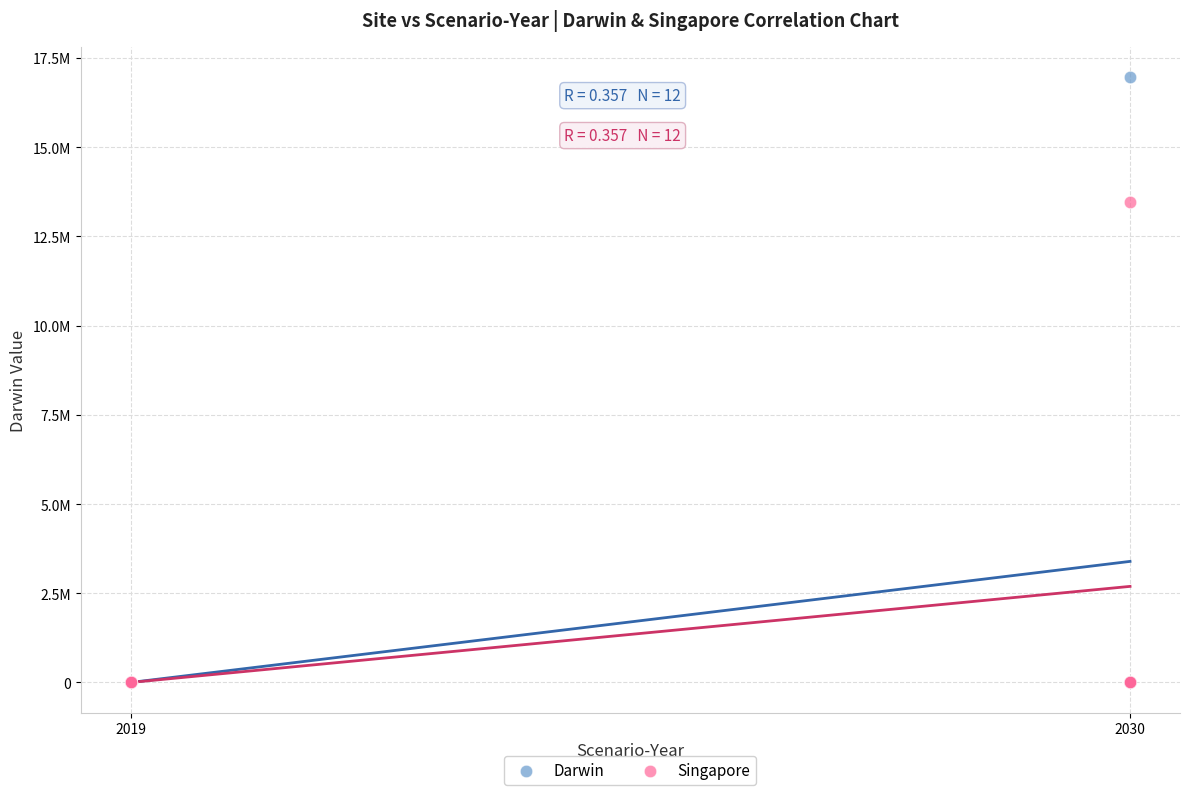

What are all the series names shown in the legend?

Darwin, Singapore